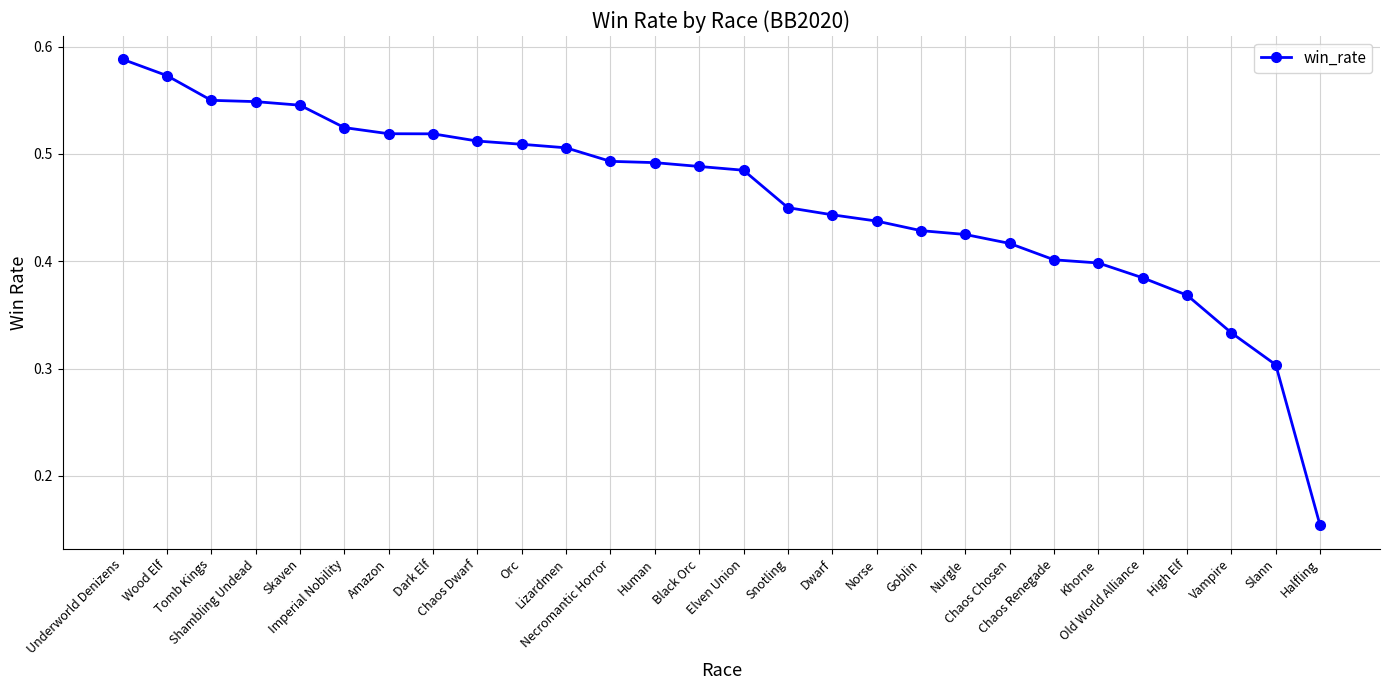

What is the sum of all values?

12.8